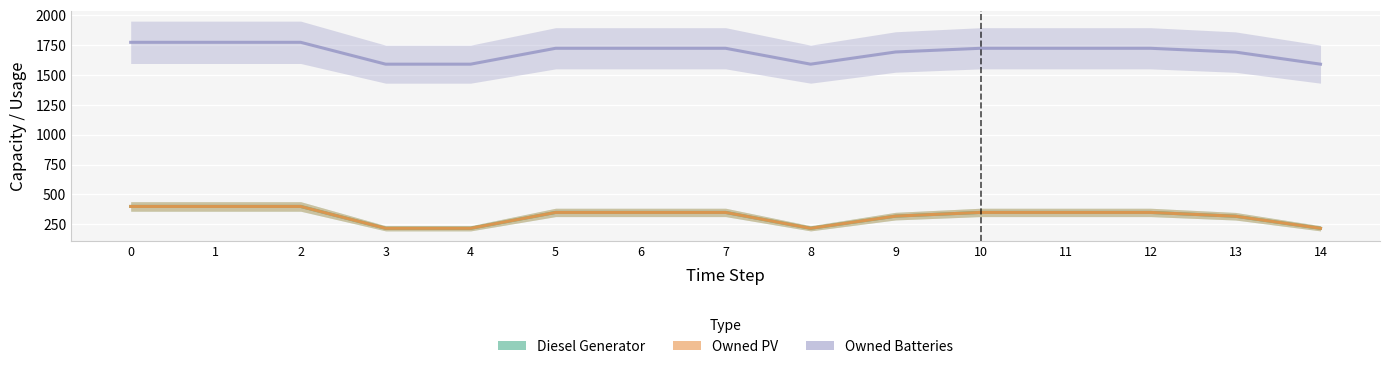

Reading left to right, extract all data points from this chart.

Diesel Generator: 0=400	1=400	2=400	3=217	4=217	5=350	6=350	7=350	8=217	9=319	10=350	11=350	12=350	13=318	14=217
Owned PV: 0=400	1=400	2=400	3=217	4=217	5=350	6=350	7=350	8=217	9=319	10=350	11=350	12=350	13=318	14=217
Owned Batteries: 0=1774	1=1774	2=1774	3=1591	4=1591	5=1724	6=1724	7=1724	8=1591	9=1693	10=1724	11=1724	12=1724	13=1692	14=1591